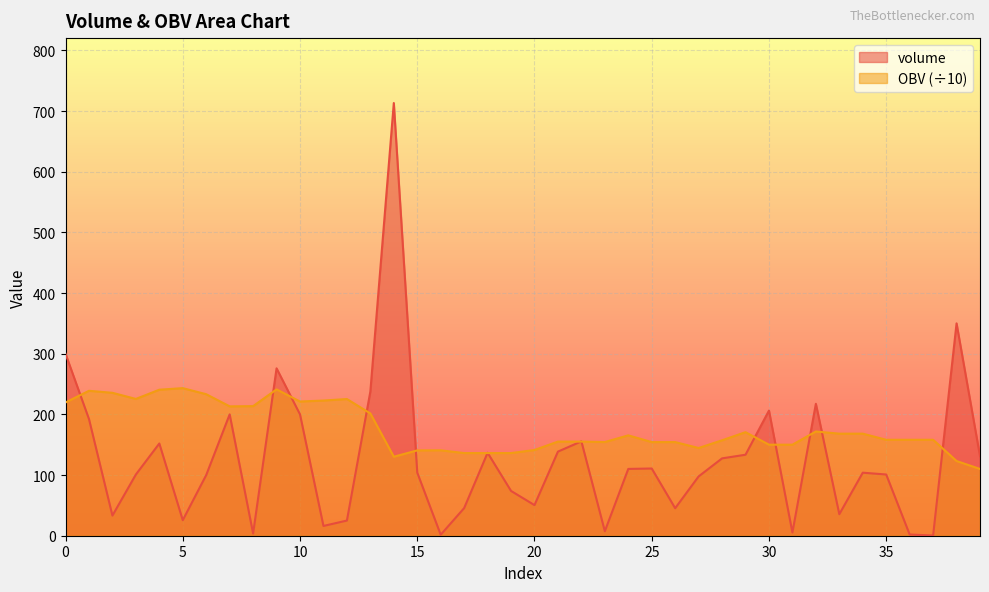

Does the chart display data point markers on the line(s)?

No